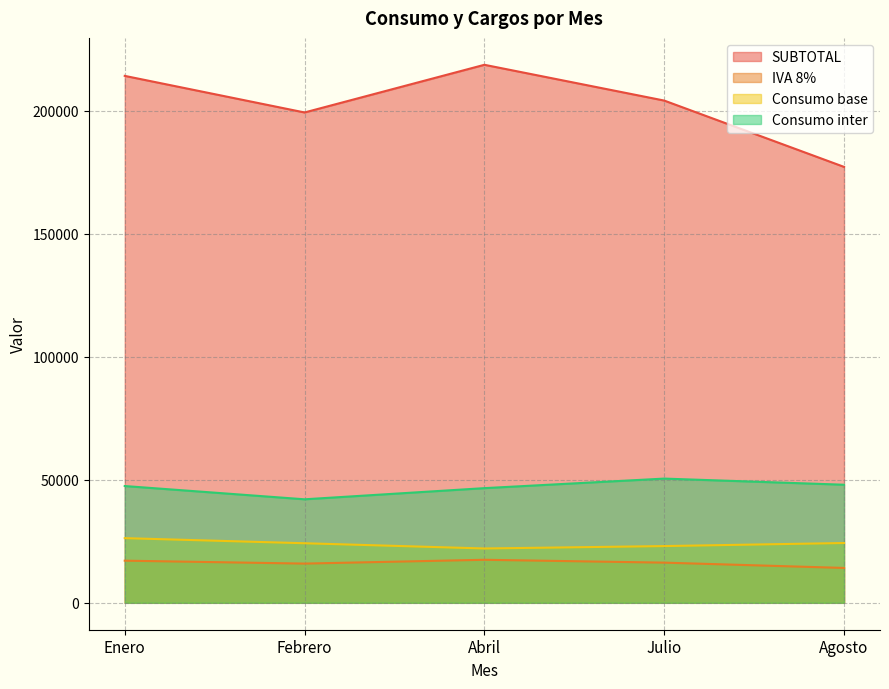

What position from the left is Enero?

1